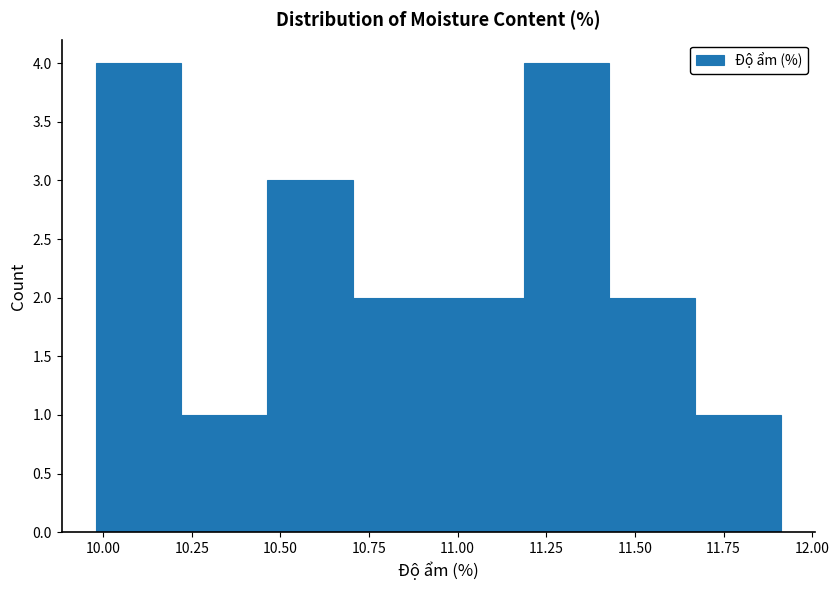

How tall is the bar that spans 10.70 to 10.95 on the x-axis? Neither the bar edges nor the heights are printed on the chart, so give them approximately, as read against the axes.

2